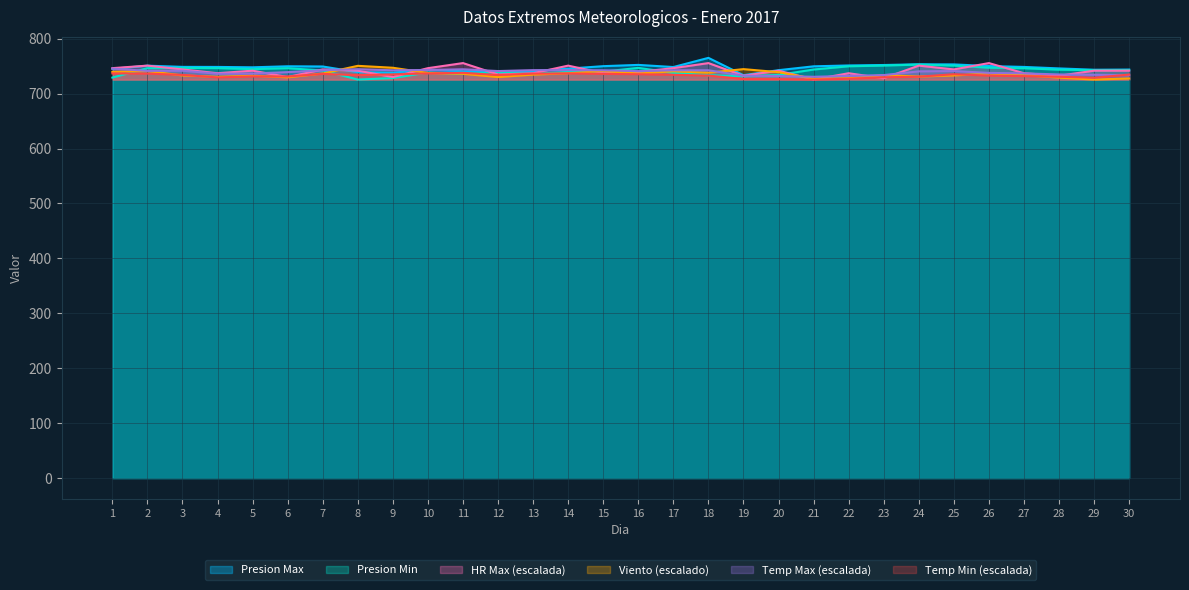

Which series has the widest spread of values?

Presion Max